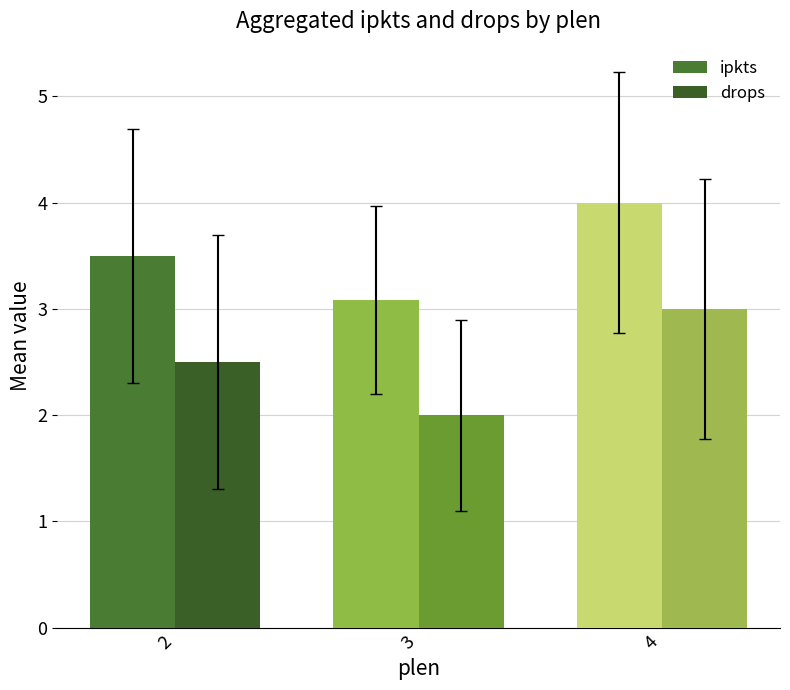

The ipkts series shows 4.7 at 2. True or false?

False